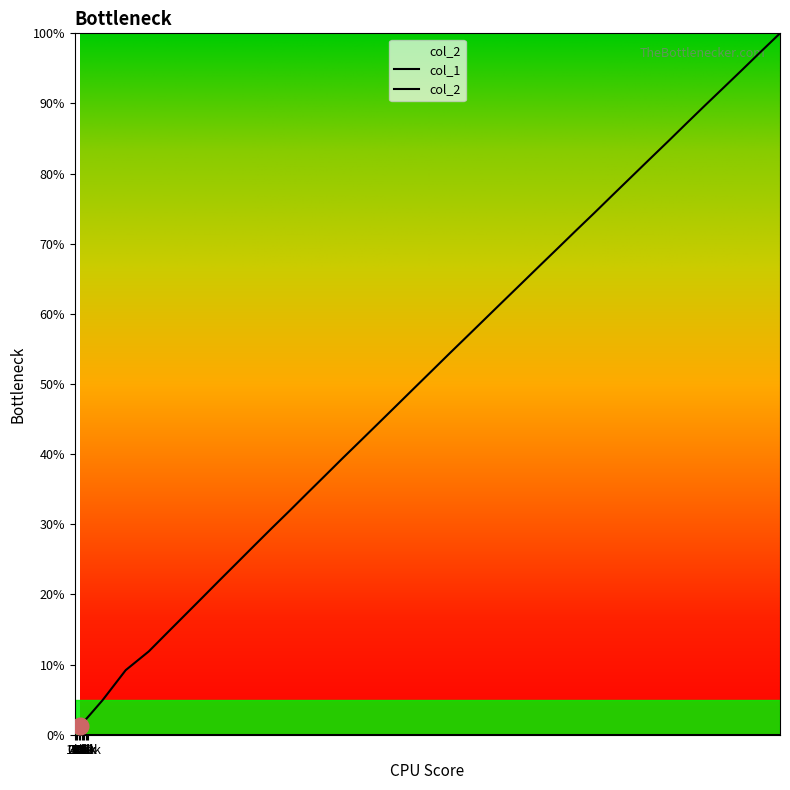

What is the label of the 32nd point from the right?

80k